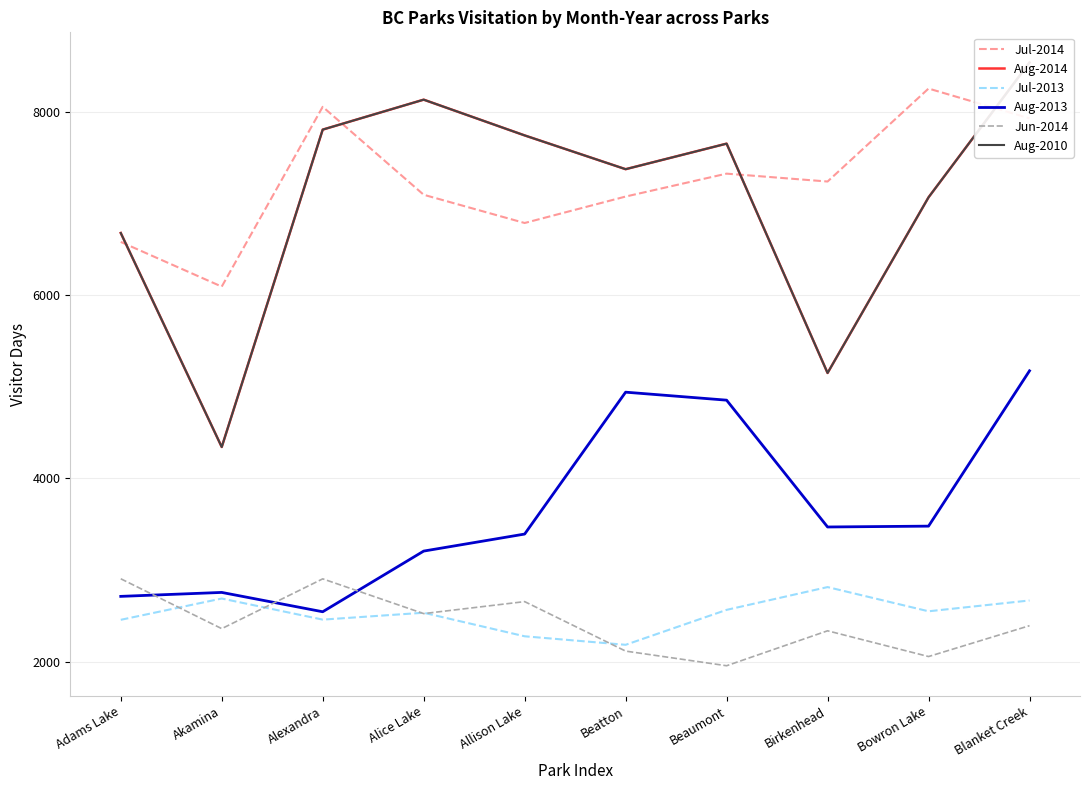

Reading right to left, extract all data points from this chart.

Jul-2014: Blanket Creek=7926.9	Bowron Lake=8251.5	Birkenhead=7237.2	Beaumont=7323.2	Beatton=7073.3	Allison Lake=6784.8	Alice Lake=7092.8	Alexandra=8052.4	Akamina=6090.9	Adams Lake=6578.2
Aug-2014: Blanket Creek=8535.7	Bowron Lake=7064.9	Birkenhead=5148.6	Beaumont=7650.5	Beatton=7371.8	Allison Lake=7740.3	Alice Lake=8130.3	Alexandra=7803.5	Akamina=4341.0	Adams Lake=6675.7
Jul-2013: Blanket Creek=2667.0	Bowron Lake=2549.0	Birkenhead=2813.1	Beaumont=2564.5	Beatton=2183.4	Allison Lake=2276.2	Alice Lake=2533.2	Alexandra=2458.1	Akamina=2688.2	Adams Lake=2456.0
Aug-2013: Blanket Creek=5172.3	Bowron Lake=3477.9	Birkenhead=3468.7	Beaumont=4852.1	Beatton=4939.3	Allison Lake=3391.5	Alice Lake=3205.7	Alexandra=2543.9	Akamina=2754.8	Adams Lake=2711.7
Jun-2014: Blanket Creek=2391.9	Bowron Lake=2055.3	Birkenhead=2336.2	Beaumont=1955.0	Beatton=2114.7	Allison Lake=2654.5	Alice Lake=2523.7	Alexandra=2902.8	Akamina=2359.7	Adams Lake=2903.7
Aug-2010: Blanket Creek=8535.7	Bowron Lake=7064.9	Birkenhead=5148.6	Beaumont=7650.5	Beatton=7371.8	Allison Lake=7740.3	Alice Lake=8130.3	Alexandra=7803.5	Akamina=4341.0	Adams Lake=6675.7